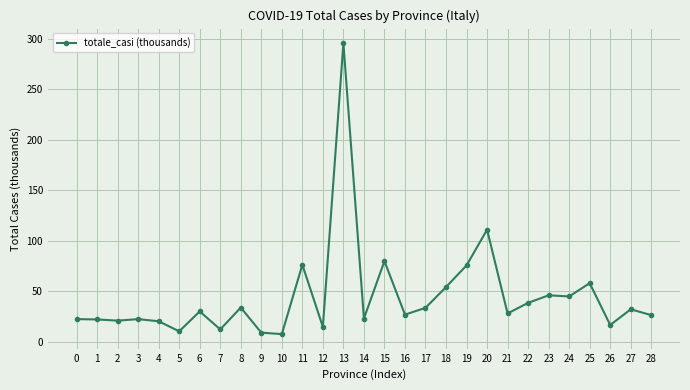

The value at 17 is 17.4. True or false?

False